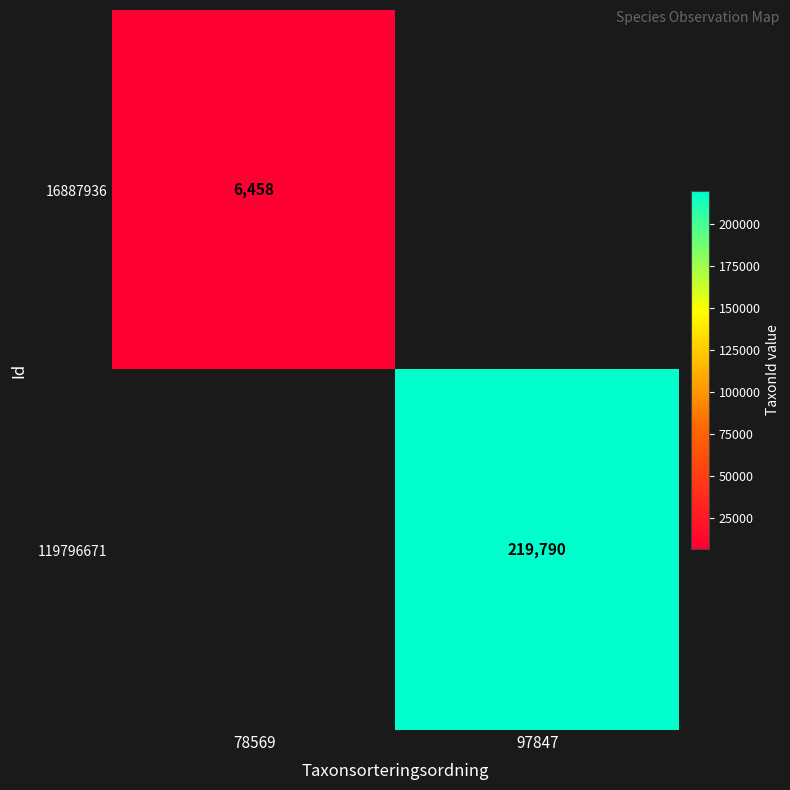

True or false: 16887936 has a value of 3330 at 78569.

False